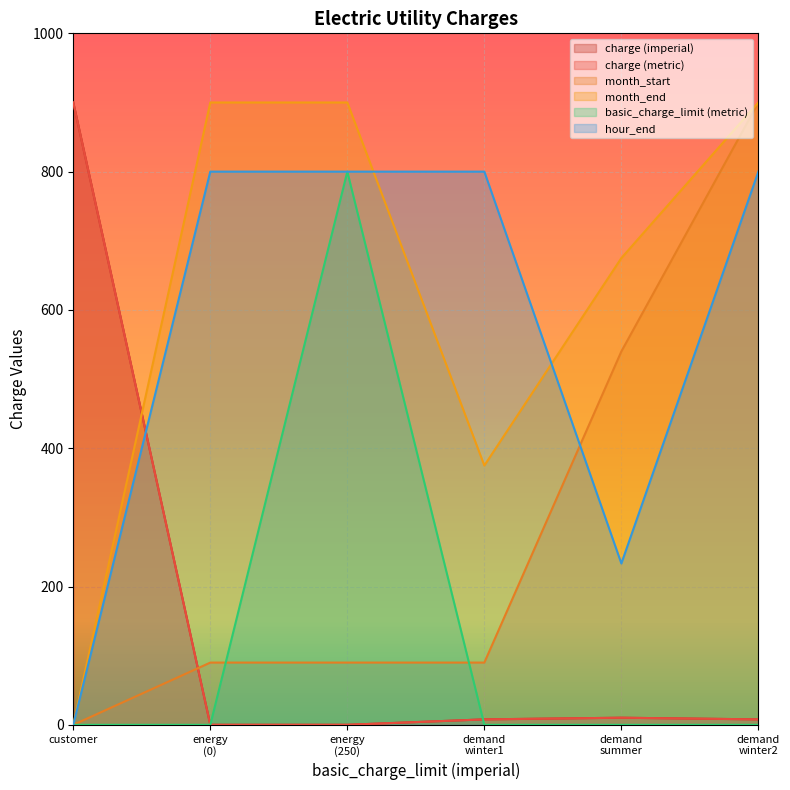

What value does the hour_end series have at 0?

800.0